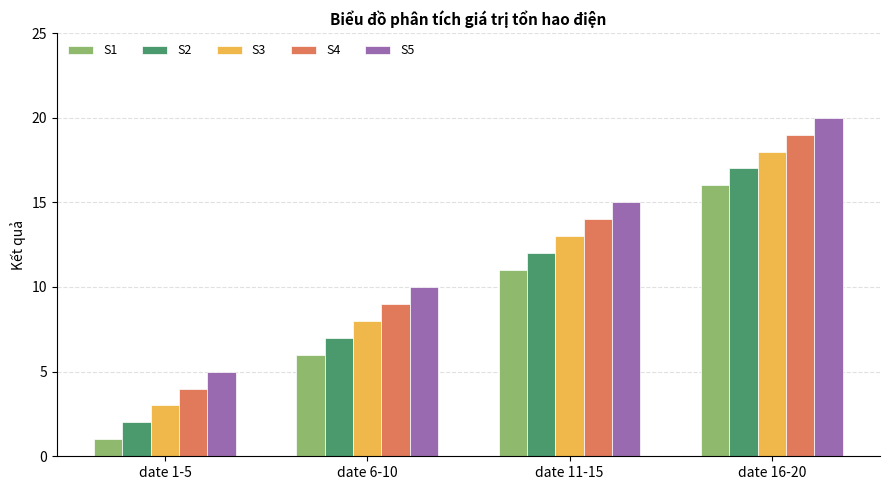

What is the spread (max minus min) of values at date 16-20?

4